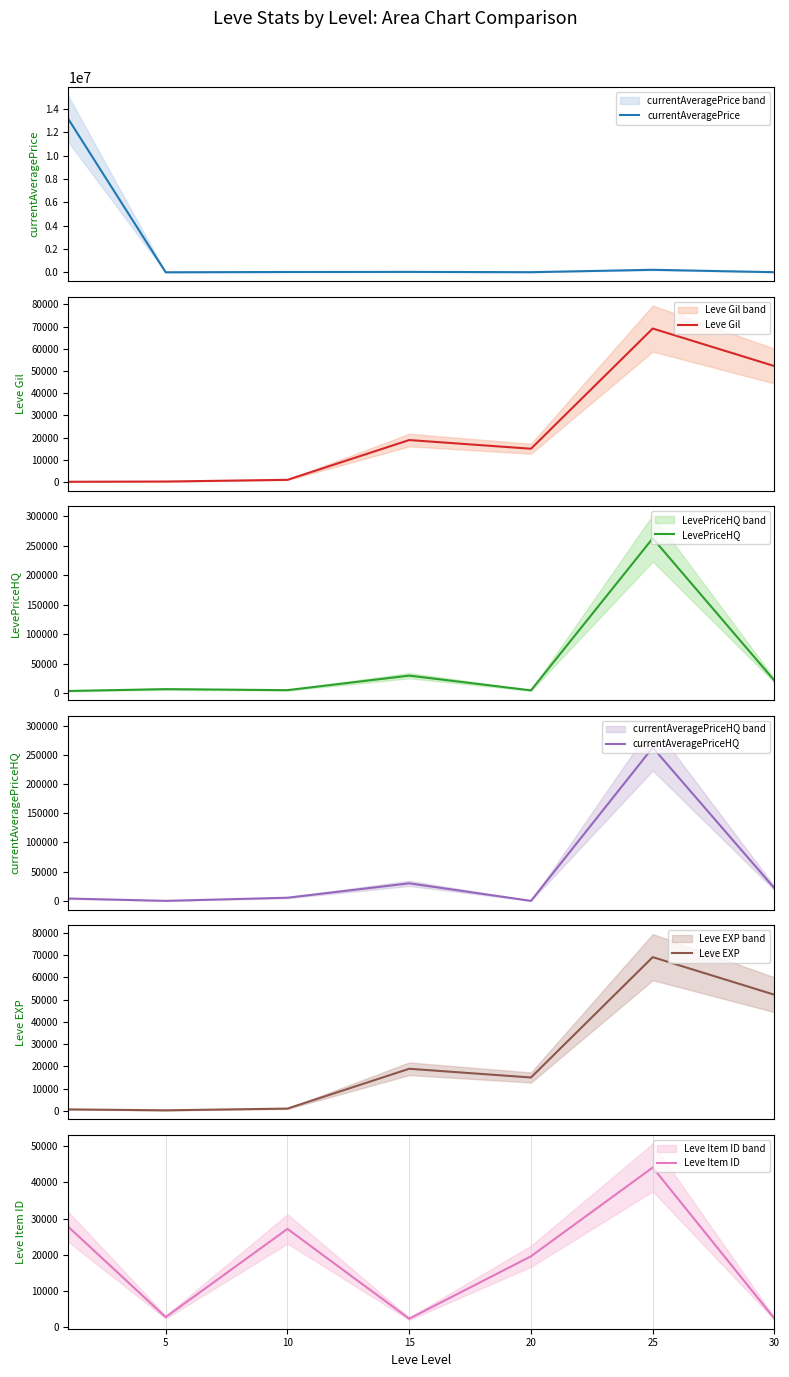

True or false: currentAveragePrice has more than 0 points higher than both neighbors.

True